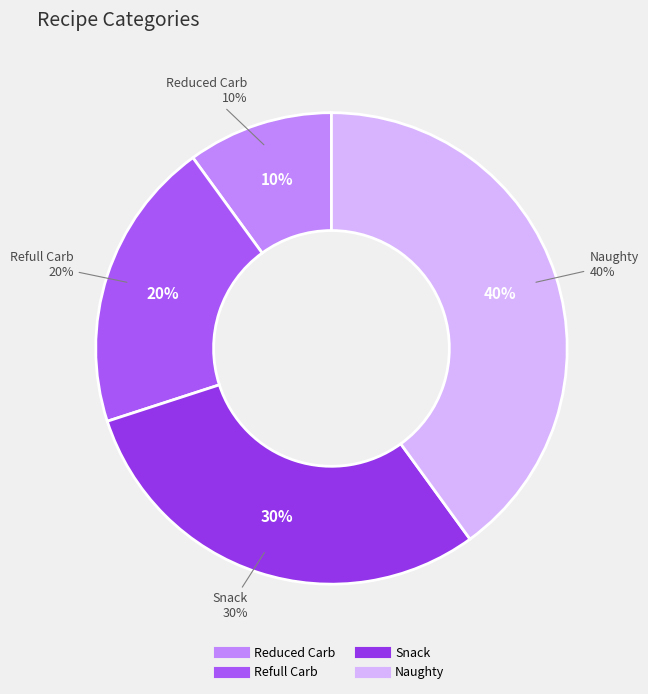

How many slices are in this pie chart?

4